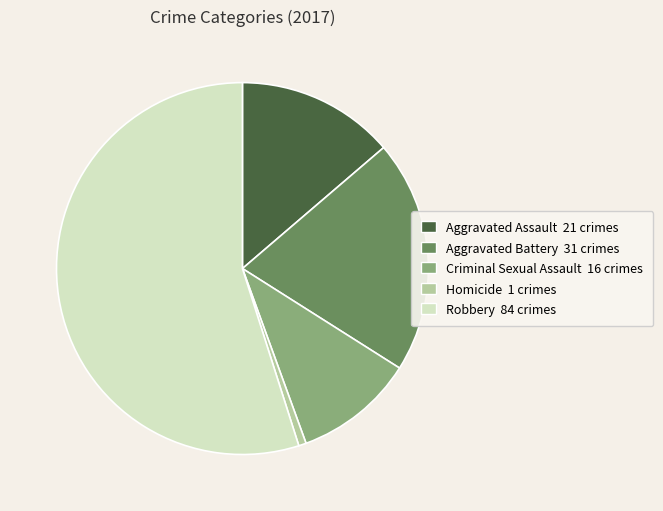

Combined, do Robbery and Criminal Sexual Assault account for over 50%?

Yes